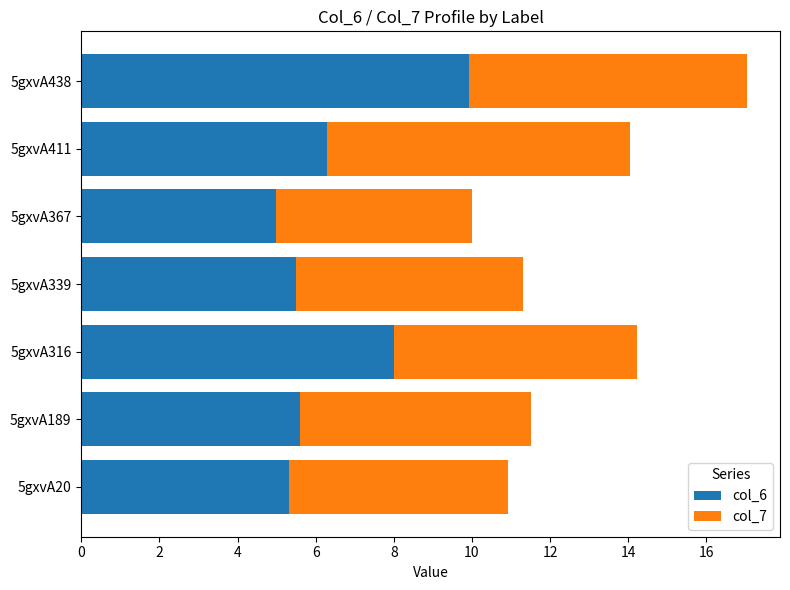

What is the total value across all series at 5gxvA316?

14.2